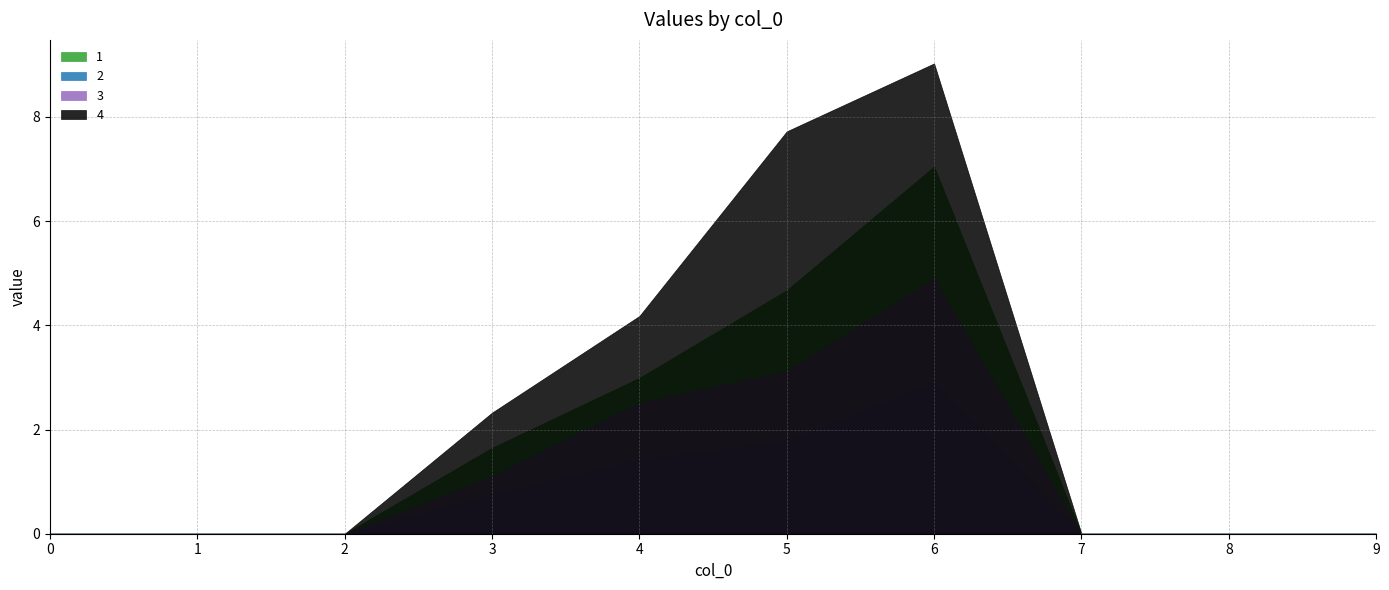

Between 2 and 7, which series saw the biggest shift?

1